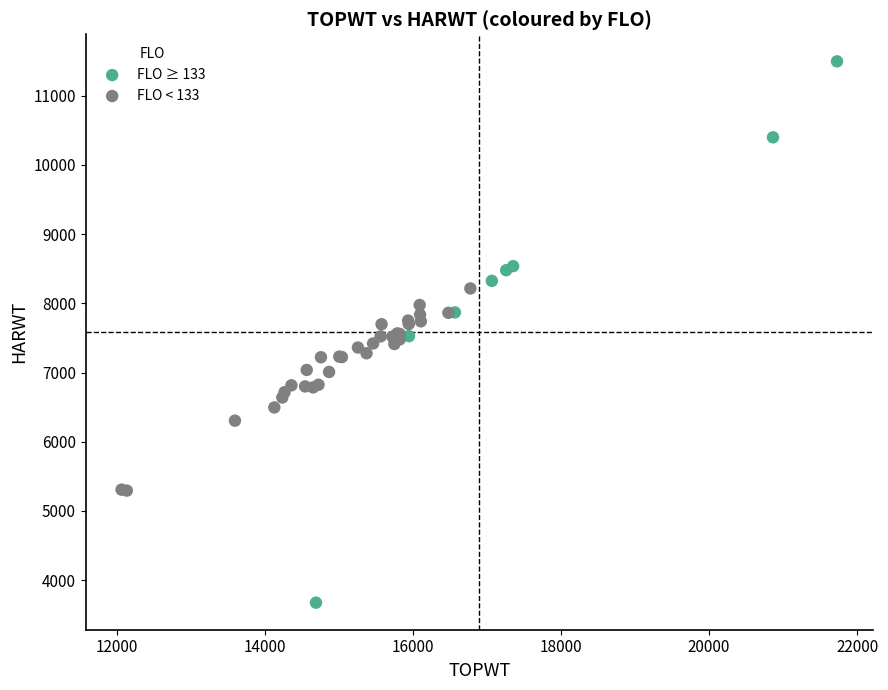

Which series has the largest Y range (max minus min)?

FLO ≥ 133